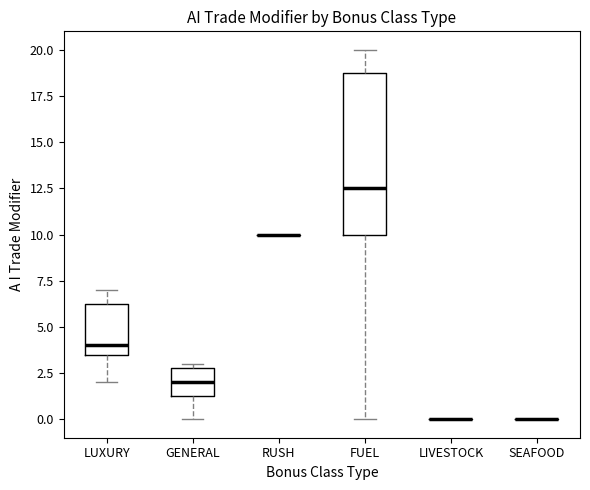

Reading left to right, read every box against the y-axis: the position of its median line, the range the box covers, and the ends of its whiskers. The values are not printed on the chart, so give them approximately, as read against the axis.

LUXURY: median 4.0, box 3.5 to 6.5, whiskers 2.0 to 7.0
GENERAL: median 2.0, box 1.5 to 3.0, whiskers 0.0 to 3.0 (just above the box's upper edge)
RUSH: box collapsed to a line at 10.0, whiskers 10.0 to 10.0
FUEL: median 12.5, box 10.0 to 19.0, whiskers 0.0 to 20.0
LIVESTOCK: box collapsed to a line at 0.0, whiskers 0.0 to 0.0
SEAFOOD: box collapsed to a line at 0.0, whiskers 0.0 to 0.0